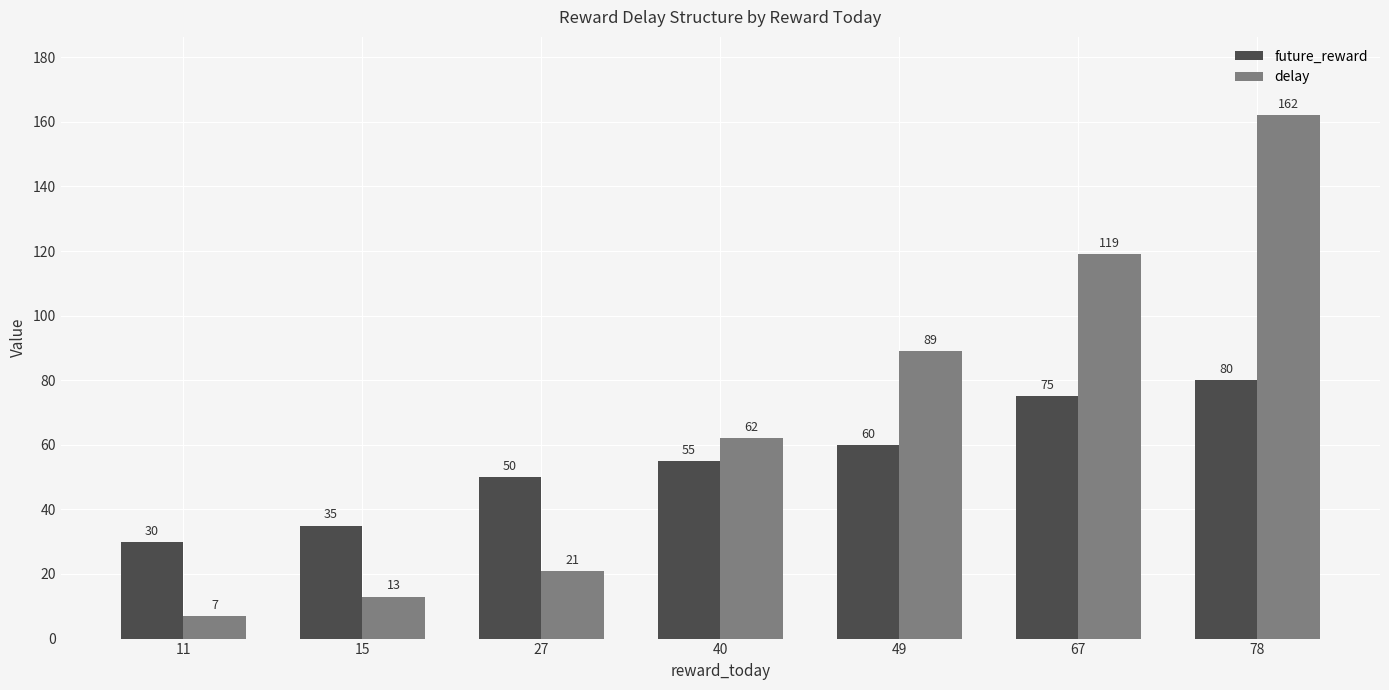

What is the value of the delay bar at the 3rd from the left?

21